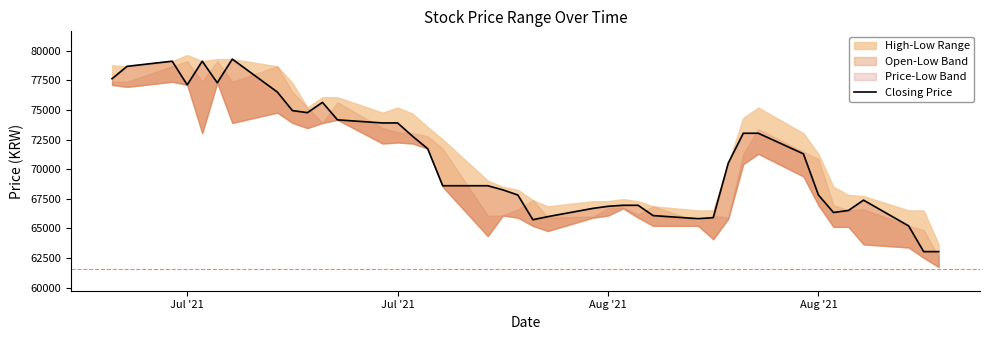

How many values are below 70522?

20